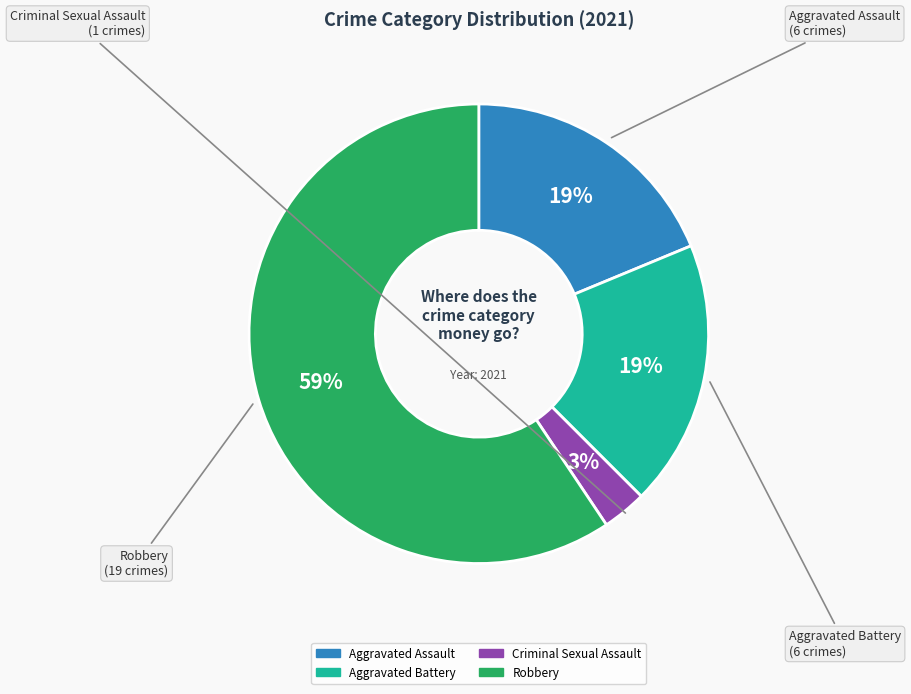

Combined, do Aggravated Battery and Robbery account for over 50%?

Yes